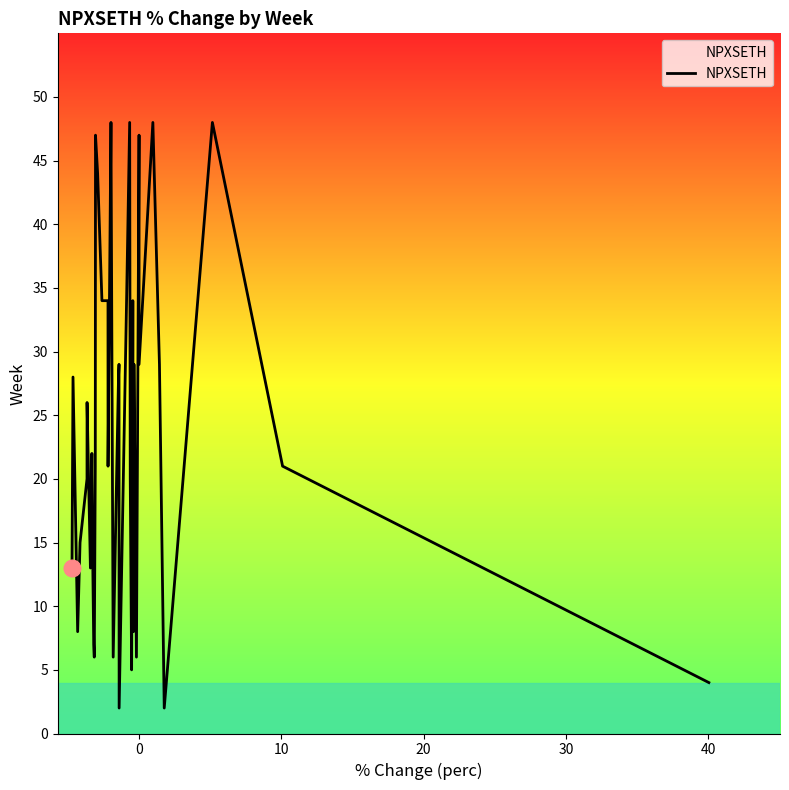

The chart shows a value of 45 at 40. True or false?

False